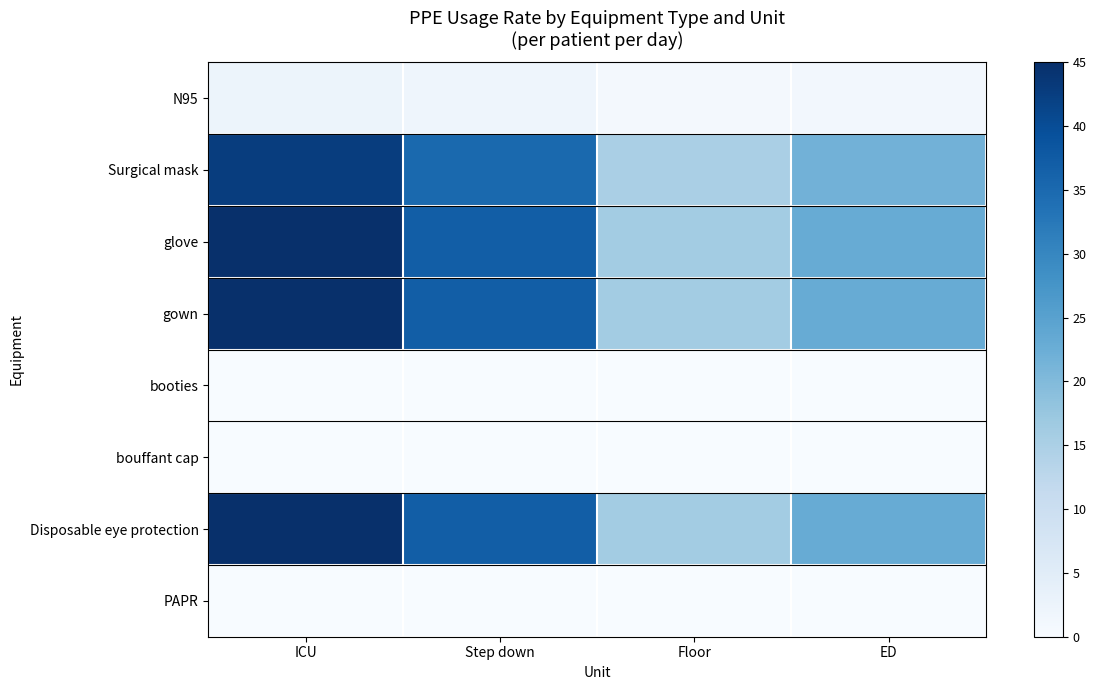

Reading left to right, transcribe all the data shown in this chart.

N95: ICU=2.4	Step down=1.9	Floor=0.8	ED=1.2
Surgical mask: ICU=42.6	Step down=35.1	Floor=15.2	ED=21.8
glove: ICU=45.0	Step down=37.0	Floor=16.0	ED=23.0
gown: ICU=45.0	Step down=37.0	Floor=16.0	ED=23.0
booties: ICU=0.0	Step down=0.0	Floor=0.0	ED=0.0
bouffant cap: ICU=0.0	Step down=0.0	Floor=0.0	ED=0.0
Disposable eye protection: ICU=45.0	Step down=37.0	Floor=16.0	ED=23.0
PAPR: ICU=0.0	Step down=0.0	Floor=0.0	ED=0.0